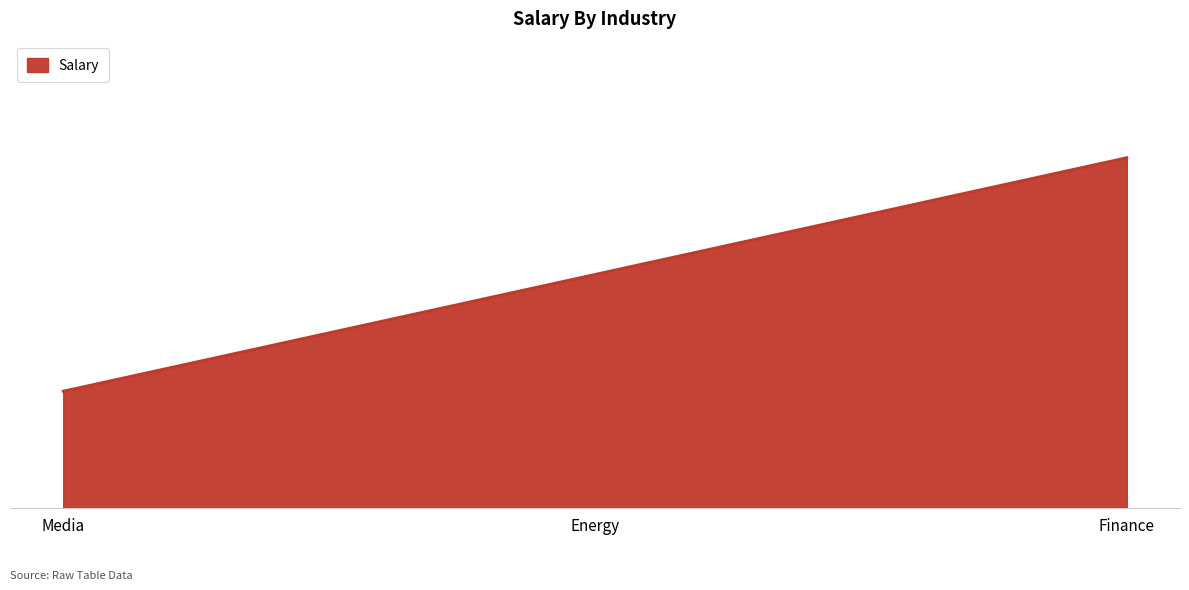

What is the average value?

200